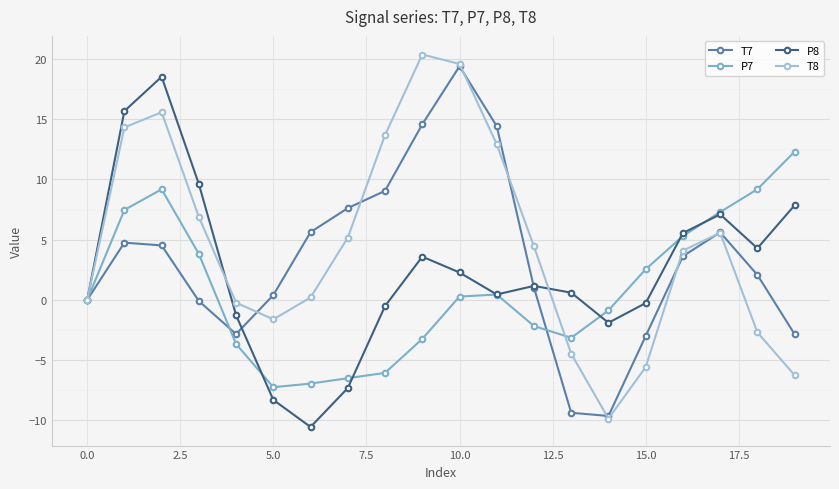

Rank the series by their average value, from highest to lowest.

T8, T7, P8, P7